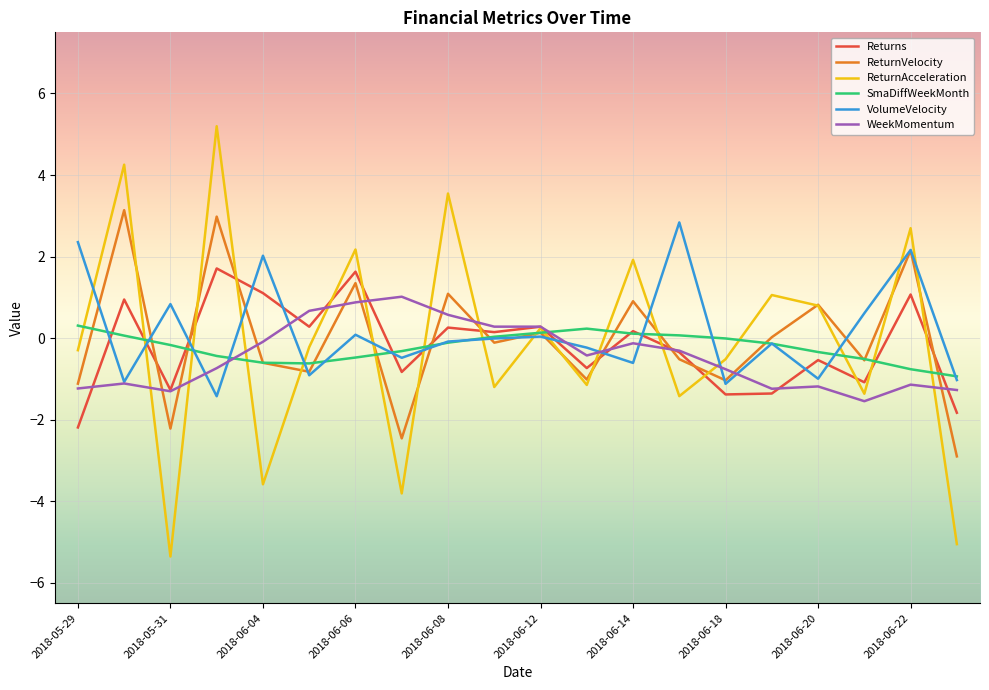

What is the smallest value displayed?

-5.4